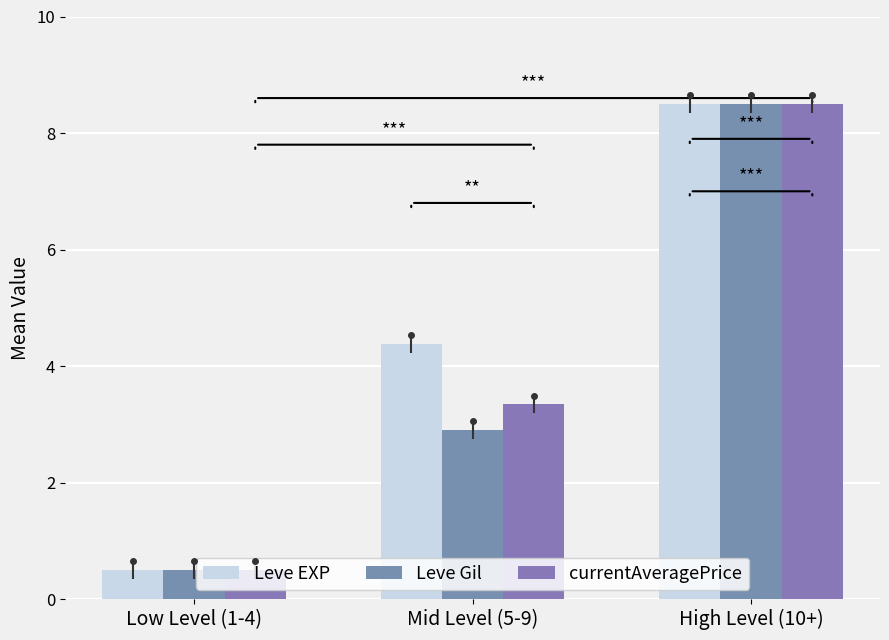

What is the highest value of the Leve EXP series?

8.5